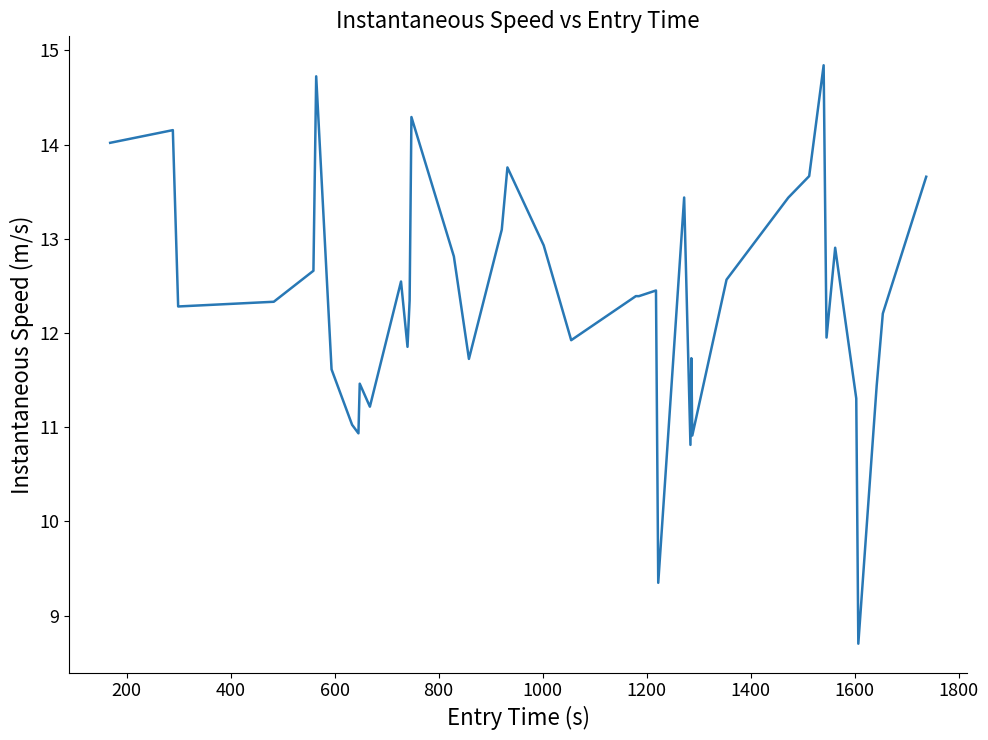

What is the difference between the maximum and minimum values?

6.1